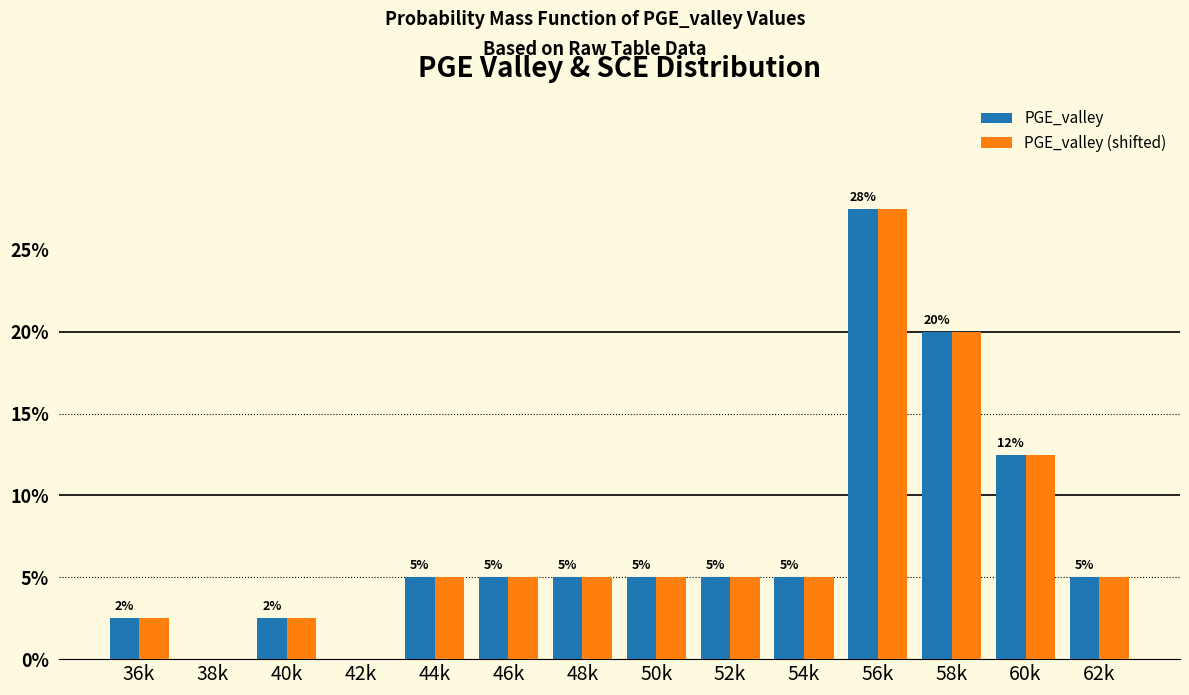

Reading left to right, what are all the values shown in this chart?

PGE_valley: 36k=2.5	38k=0.0	40k=2.5	42k=0.0	44k=5.0	46k=5.0	48k=5.0	50k=5.0	52k=5.0	54k=5.0	56k=27.5	58k=20.0	60k=12.5	62k=5.0
PGE_valley (shifted): 36k=2.5	38k=0.0	40k=2.5	42k=0.0	44k=5.0	46k=5.0	48k=5.0	50k=5.0	52k=5.0	54k=5.0	56k=27.5	58k=20.0	60k=12.5	62k=5.0